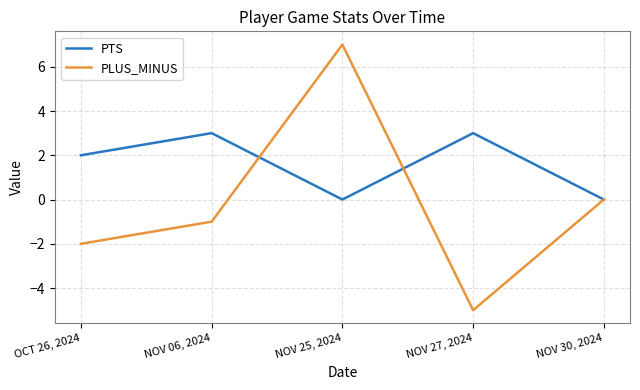

Reading right to left, transcribe all the data shown in this chart.

PTS: NOV 30, 2024=0	NOV 27, 2024=3	NOV 25, 2024=0	NOV 06, 2024=3	OCT 26, 2024=2
PLUS_MINUS: NOV 30, 2024=0	NOV 27, 2024=-5	NOV 25, 2024=7	NOV 06, 2024=-1	OCT 26, 2024=-2